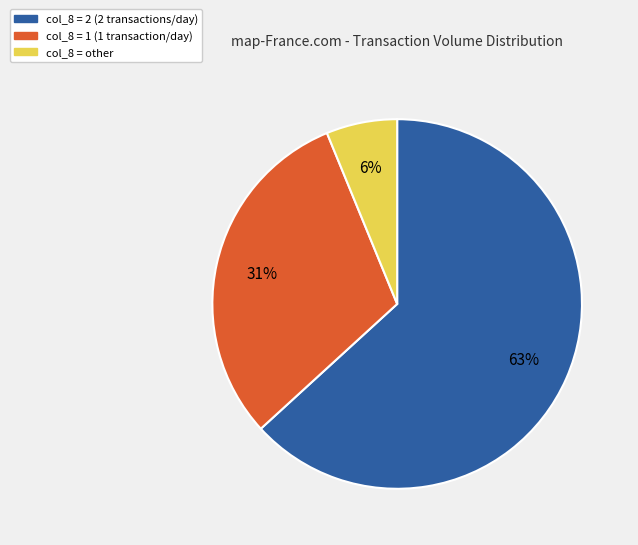

Is the sum of col_8 = other and col_8 = 2 (2 transactions/day) greater than half?

Yes